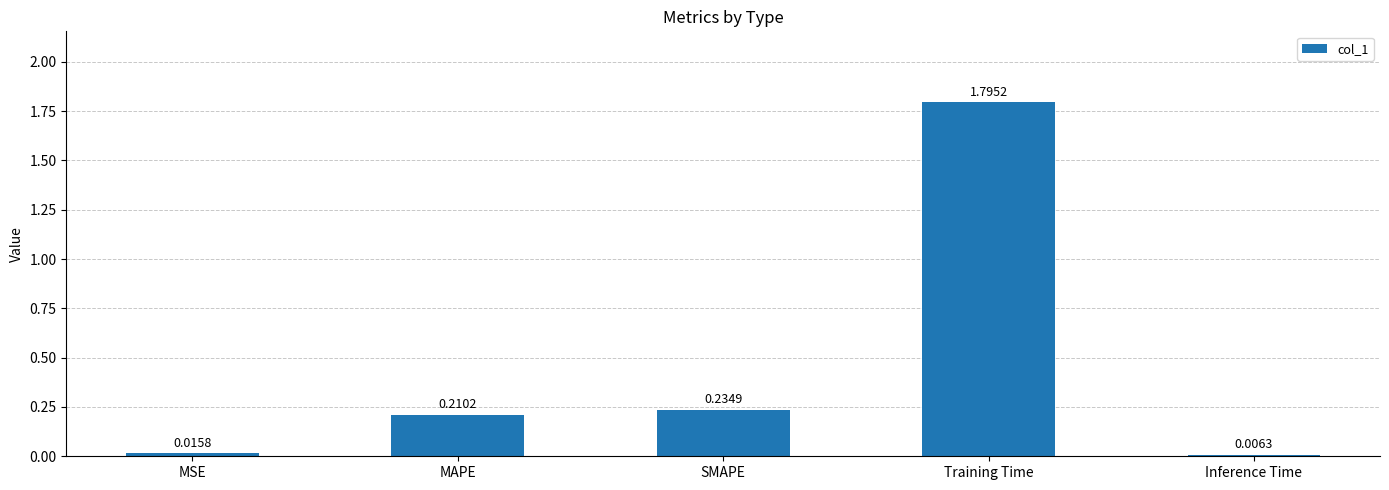

The chart shows a value of 0.1 at SMAPE. True or false?

False